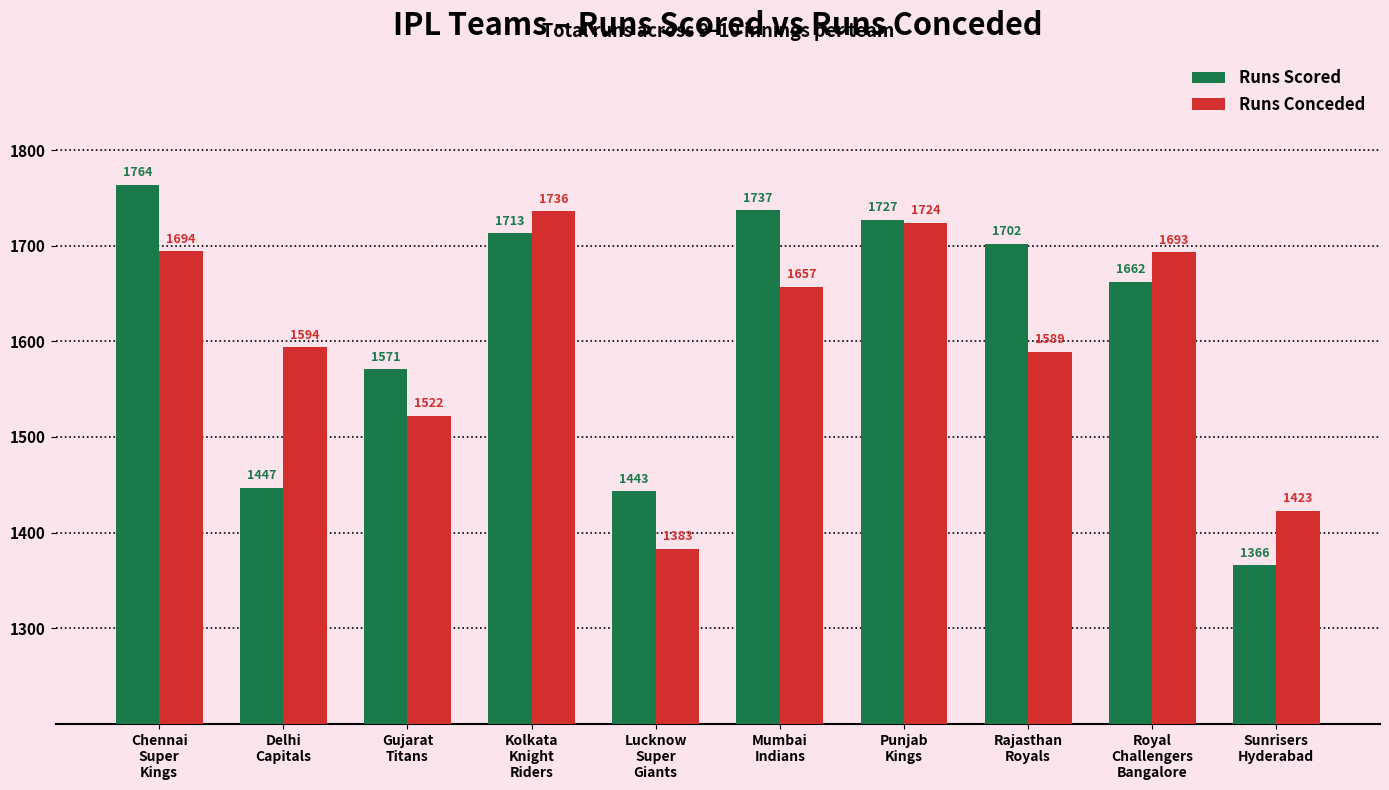

Reading left to right, transcribe all the data shown in this chart.

Runs Scored: 1764	1447	1571	1713	1443	1737	1727	1702	1662	1366
Runs Conceded: 1694	1594	1522	1736	1383	1657	1724	1589	1693	1423